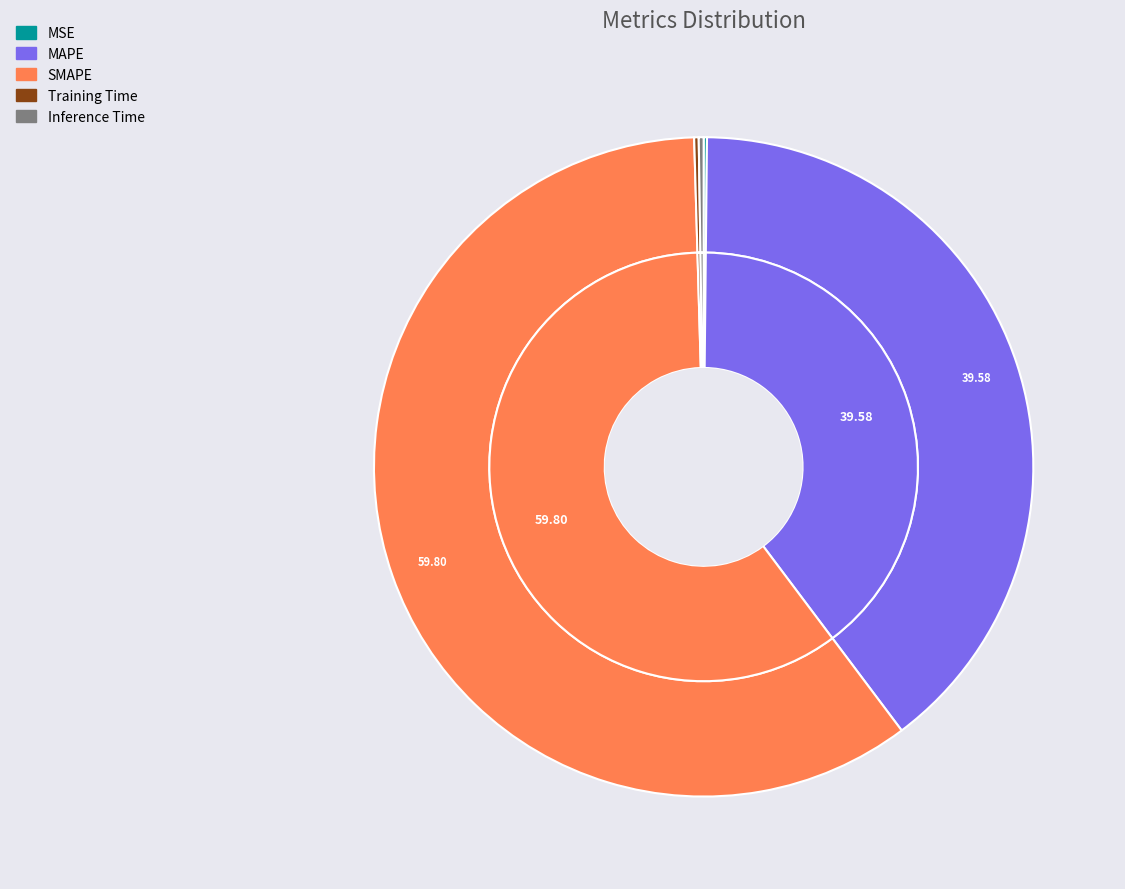

To the nearest percent, what is the average slice percentage?

20%